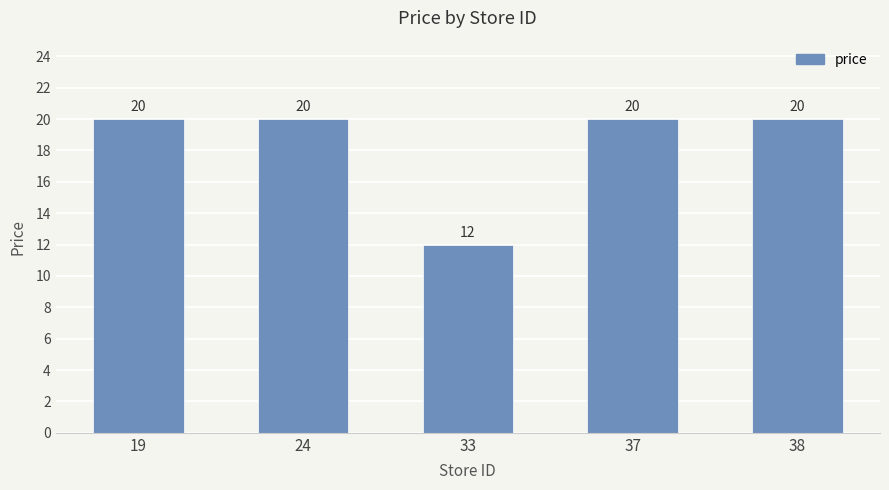

What is the value of the 3rd bar from the left?

12